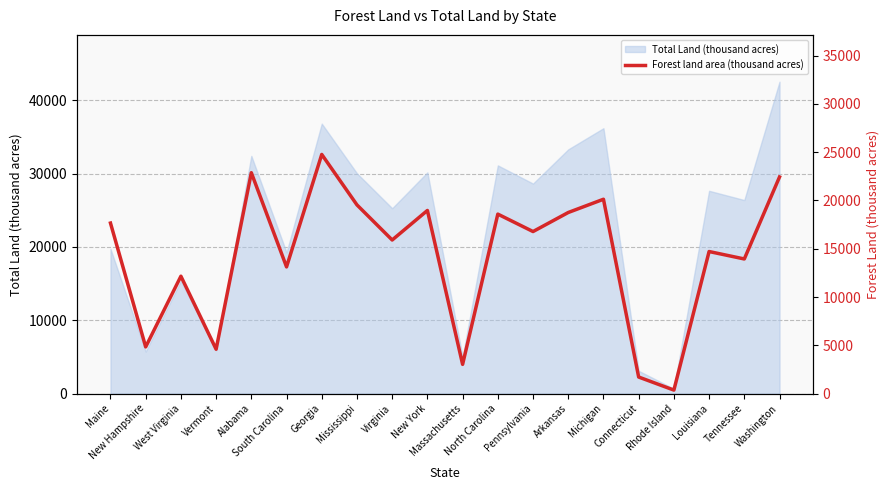

How many points are higher than both their immediate neighbors (excluding endpoints)?

7